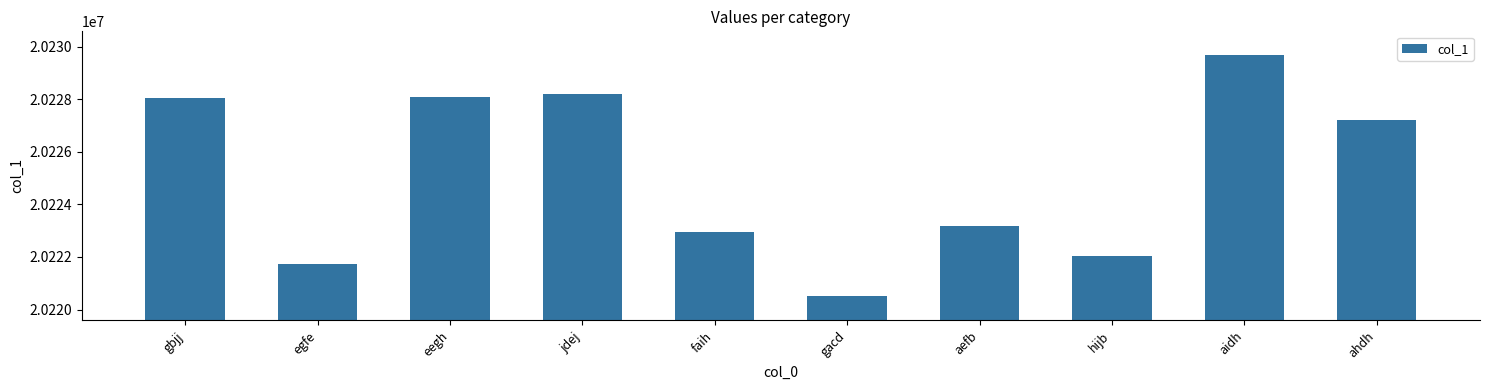

Which label corresponds to the largest value in the chart?

aidh